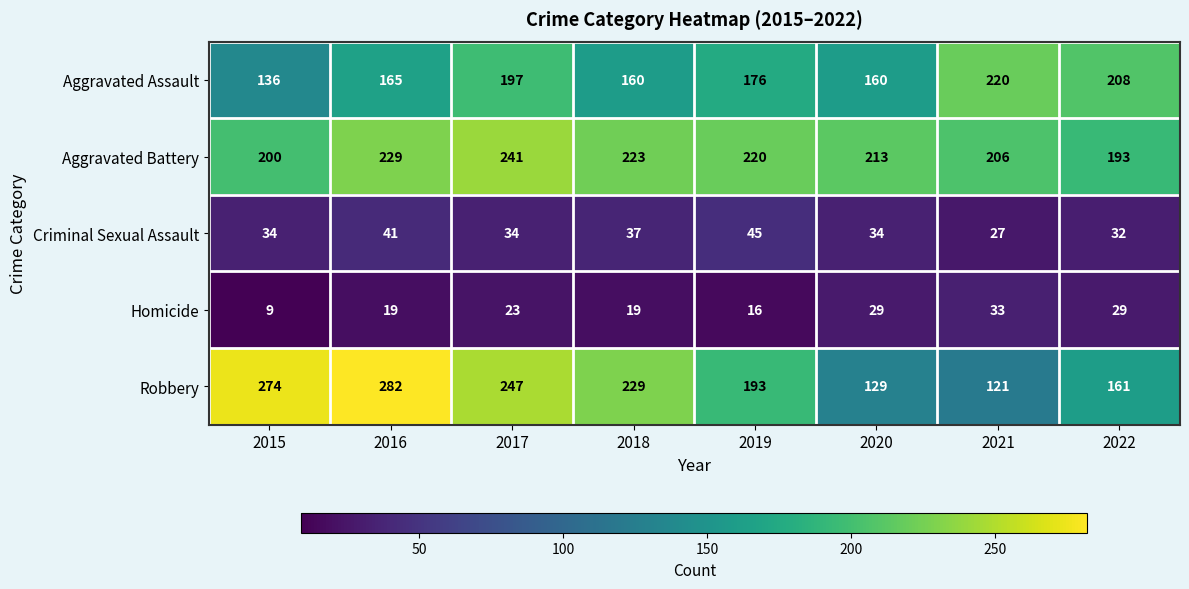

At which label is Robbery closest to 201?

2019